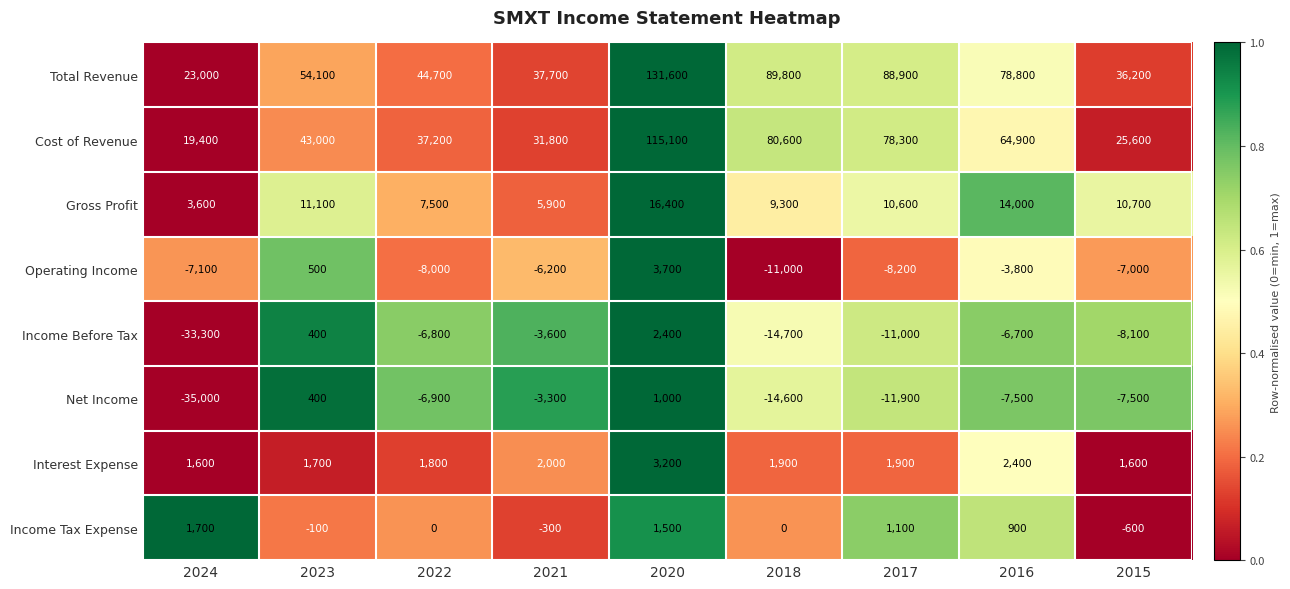

Which series has the largest total across all categories?

Total Revenue